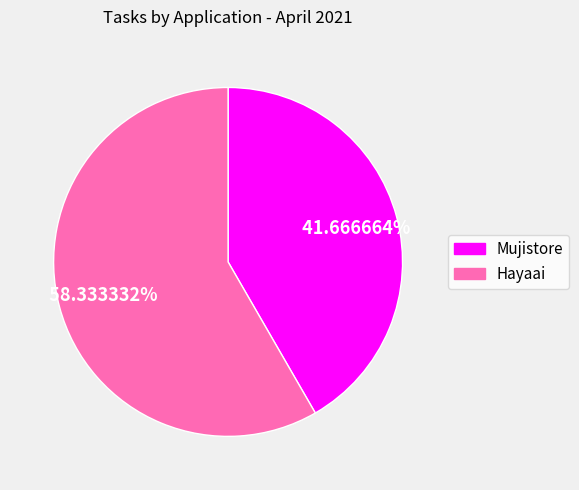

To the nearest percent, what portion does Hayaai represent?

58%